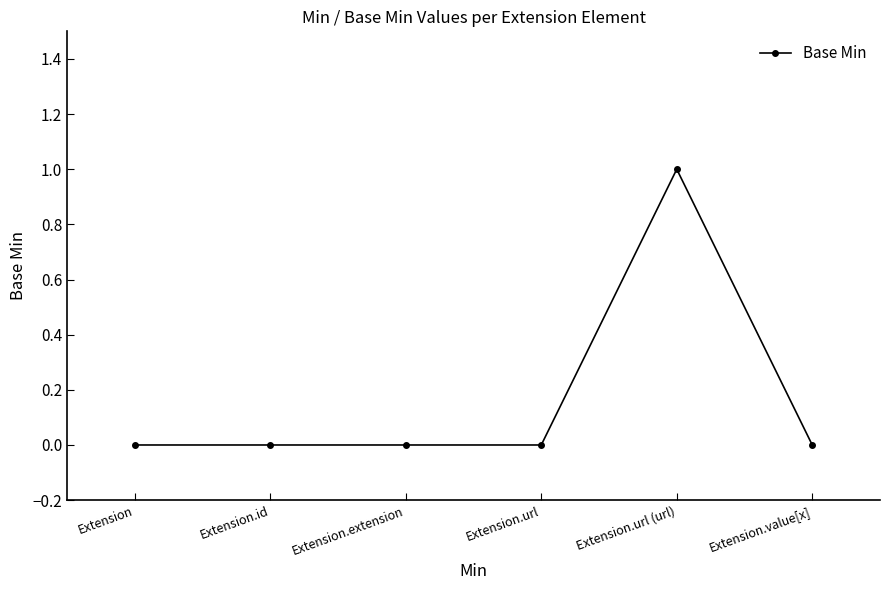

What is the change in value from Extension.url to Extension.url (url)?

+1